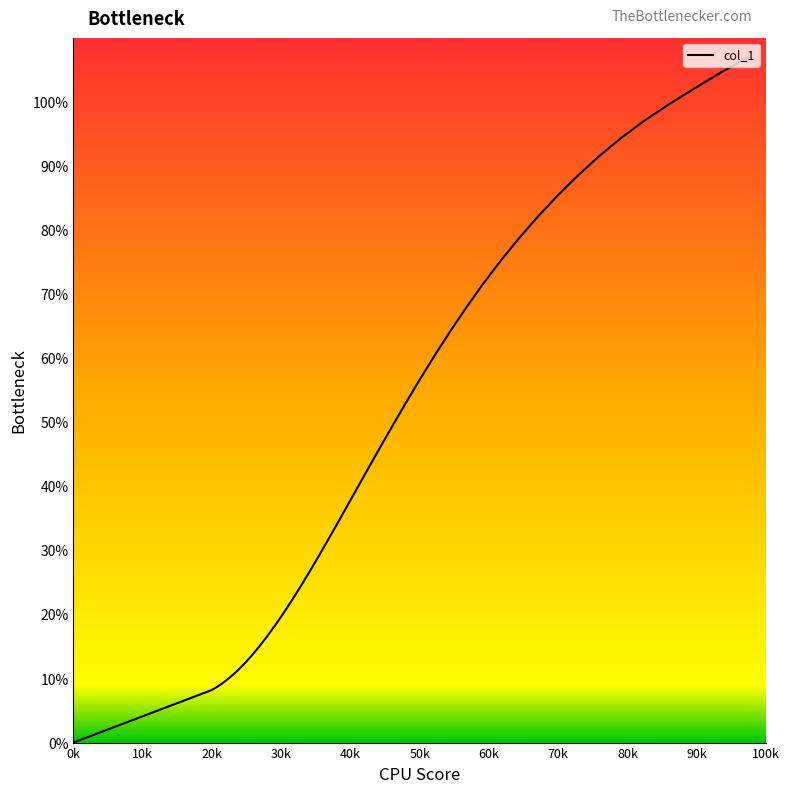

Is this an area chart (filled region under the line)?

Yes